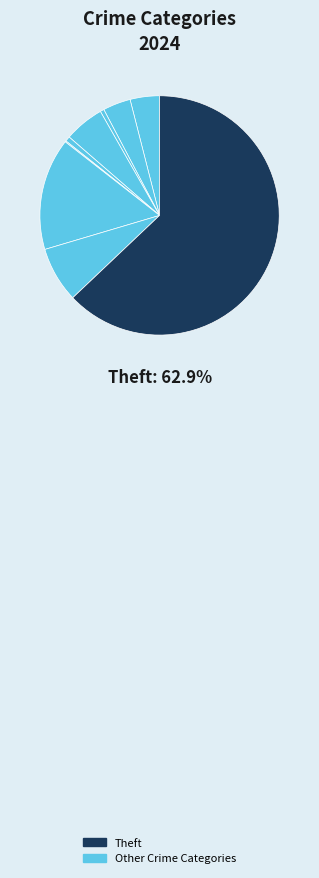

To the nearest percent, what is the average slice percentage?

11%